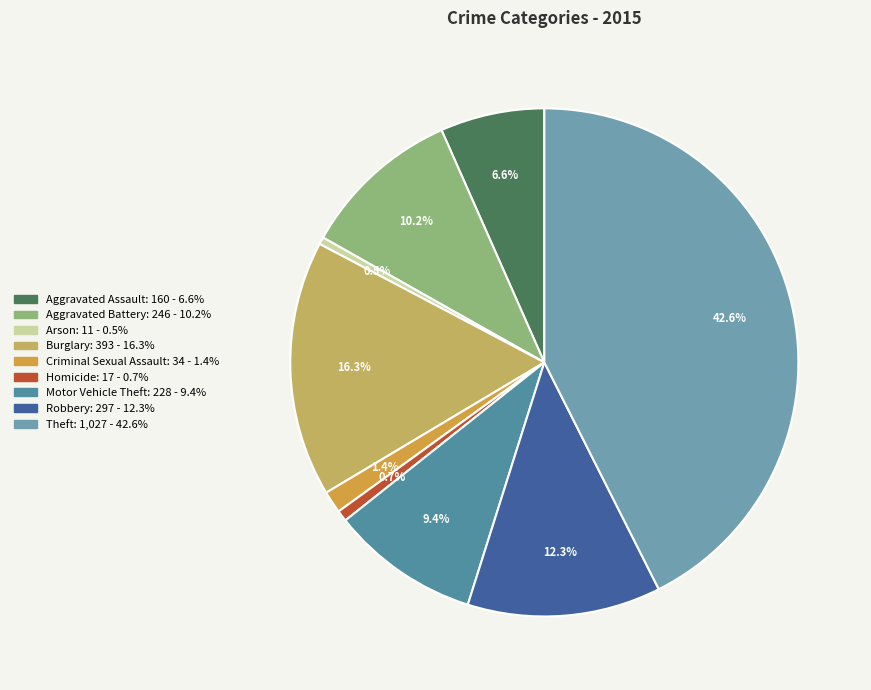

True or false: Burglary accounts for 9% of the total.

False